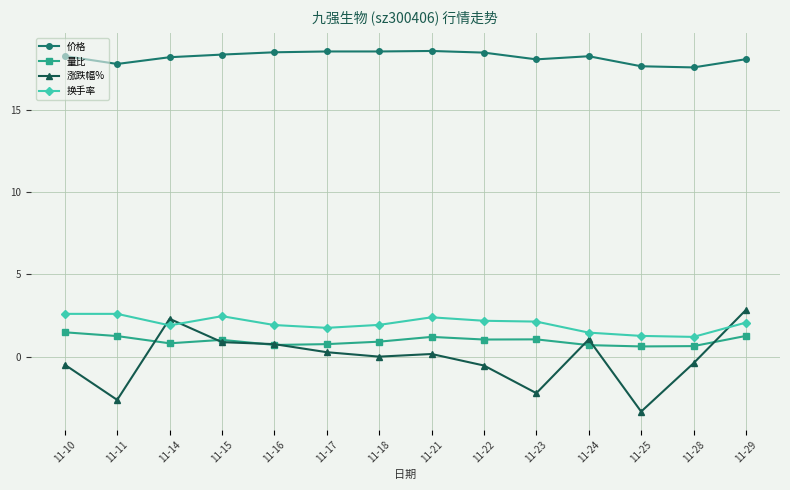

Is it true that 换手率 equals 0.6 at 11-21?

False